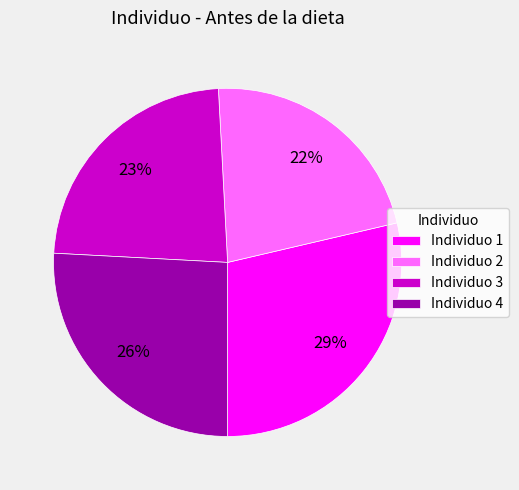

Is there any slice that represents more than half of the pie?

No